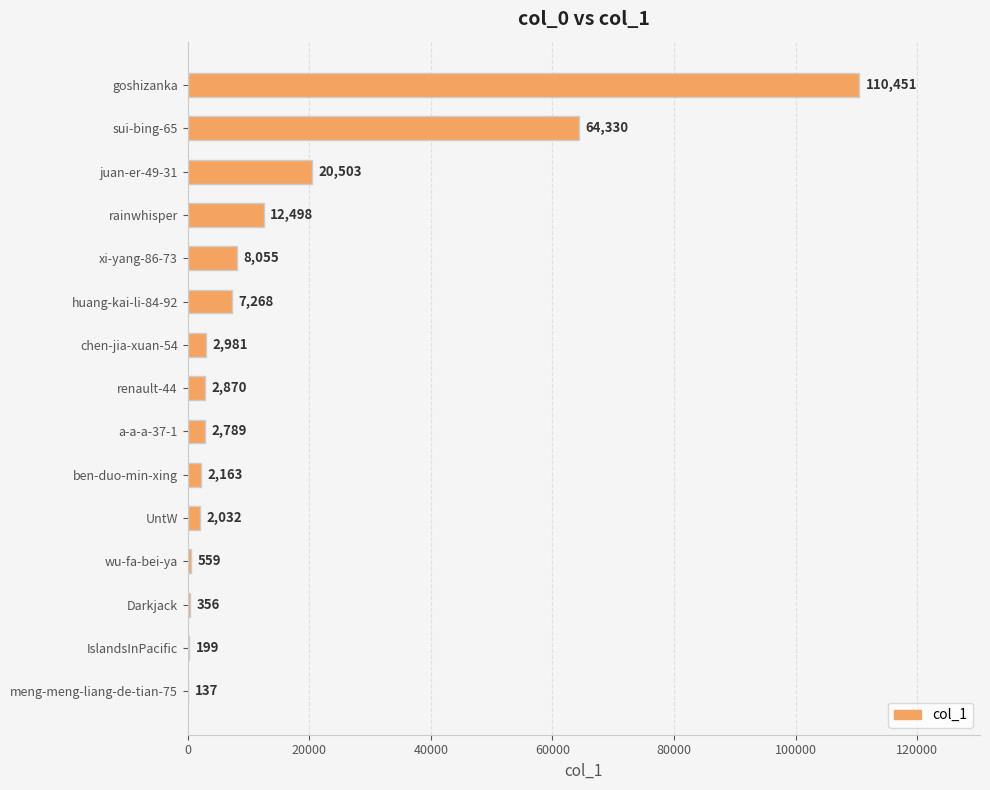

At which label is the value closest to 55294?

sui-bing-65